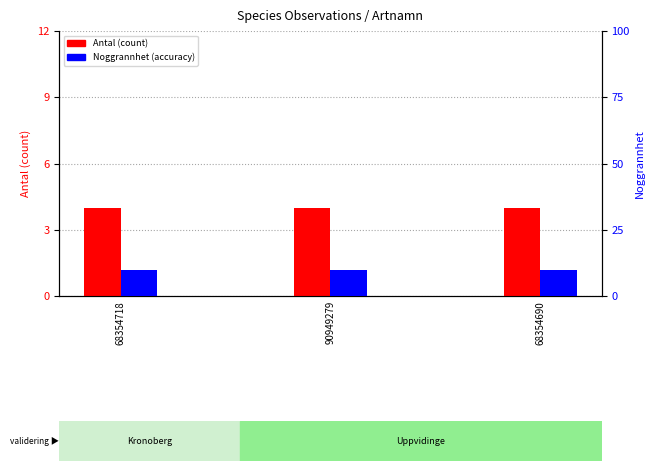

How many bars are there in total?

6